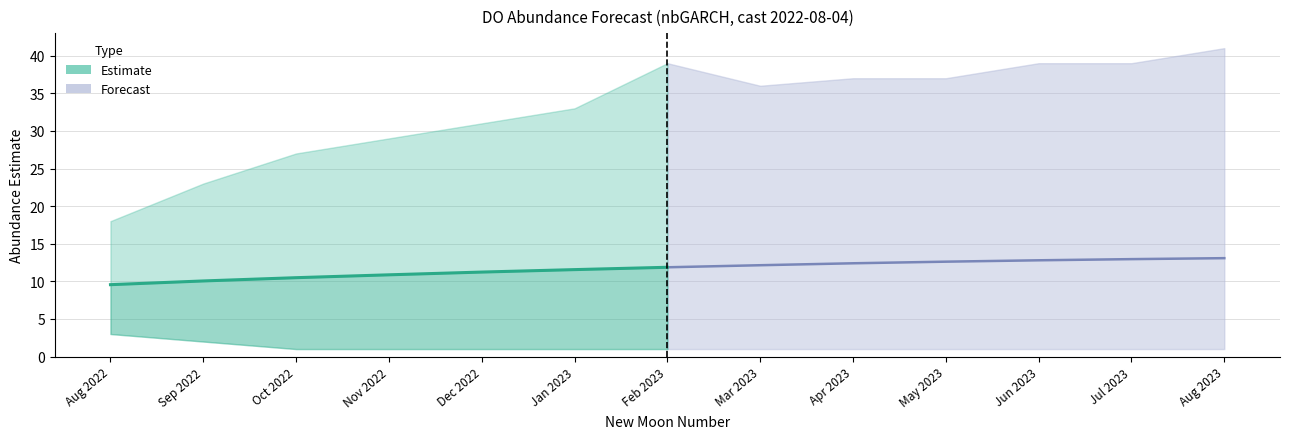

How many data points are less than 10?

1